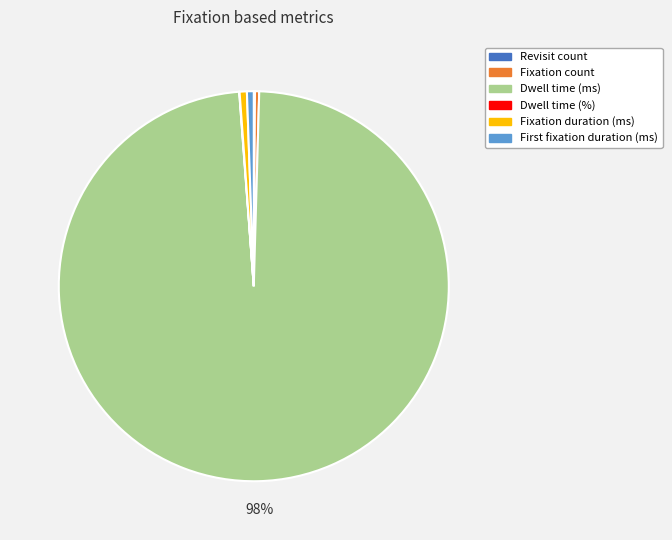

To the nearest percent, what percentage of the pie is Fixation duration (ms)?

1%